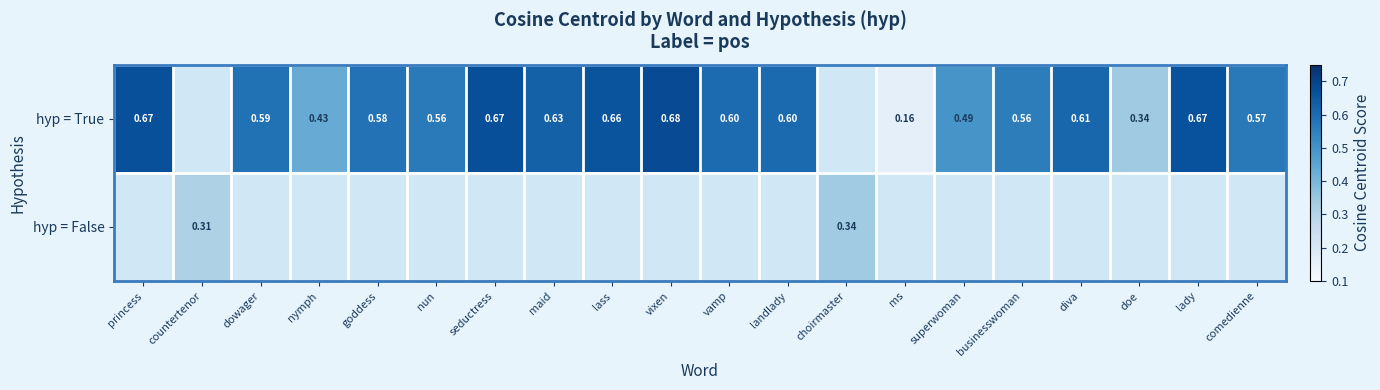

Which label corresponds to the smallest value in the chart?

ms